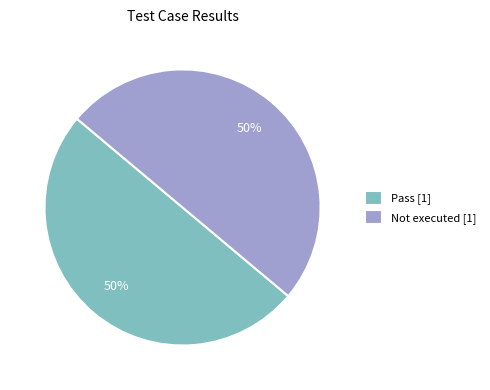

To the nearest percent, what percentage of the pie is Not executed [1]?

50%